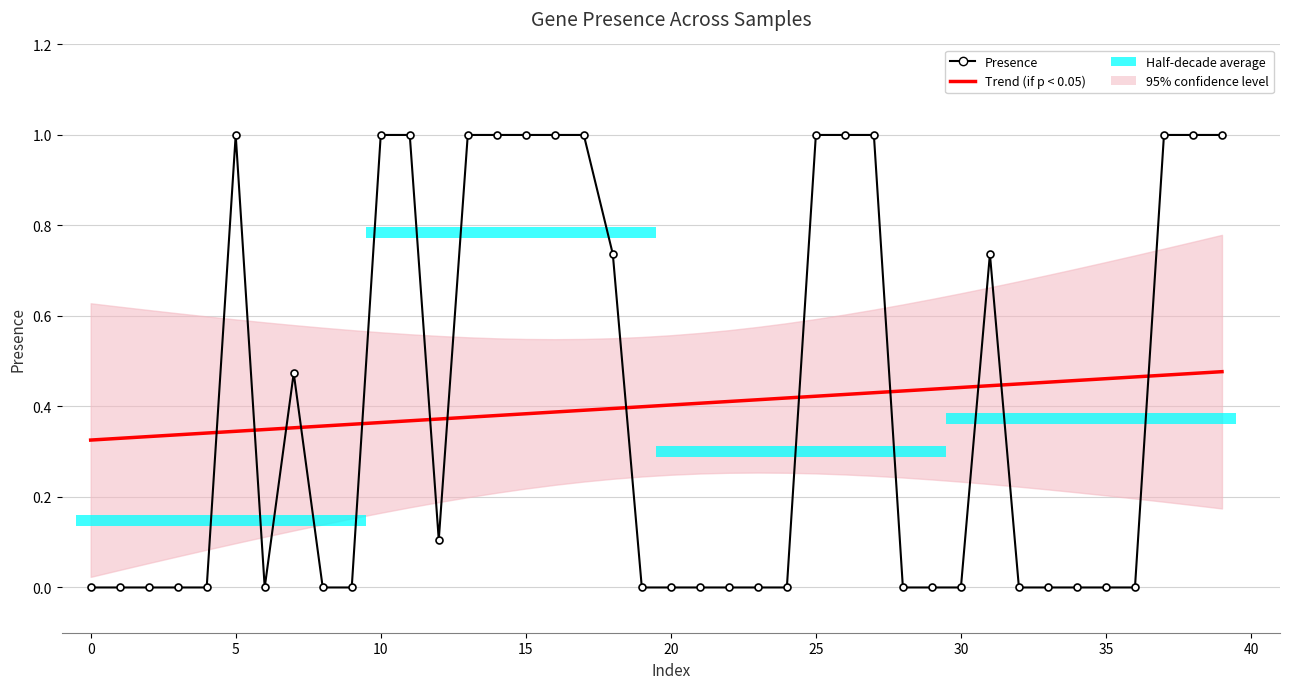

Which series has the largest total across all categories?

Presence